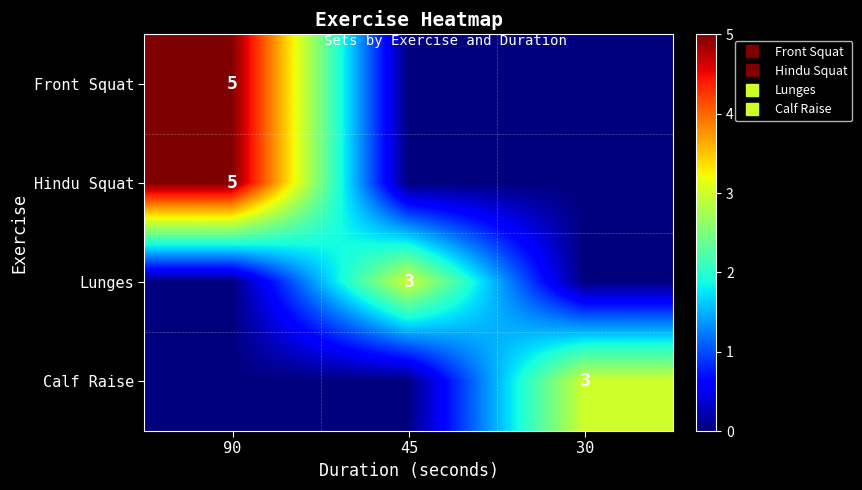

Rank the categories by Calf Raise value from lowest to highest.

90, 45, 30